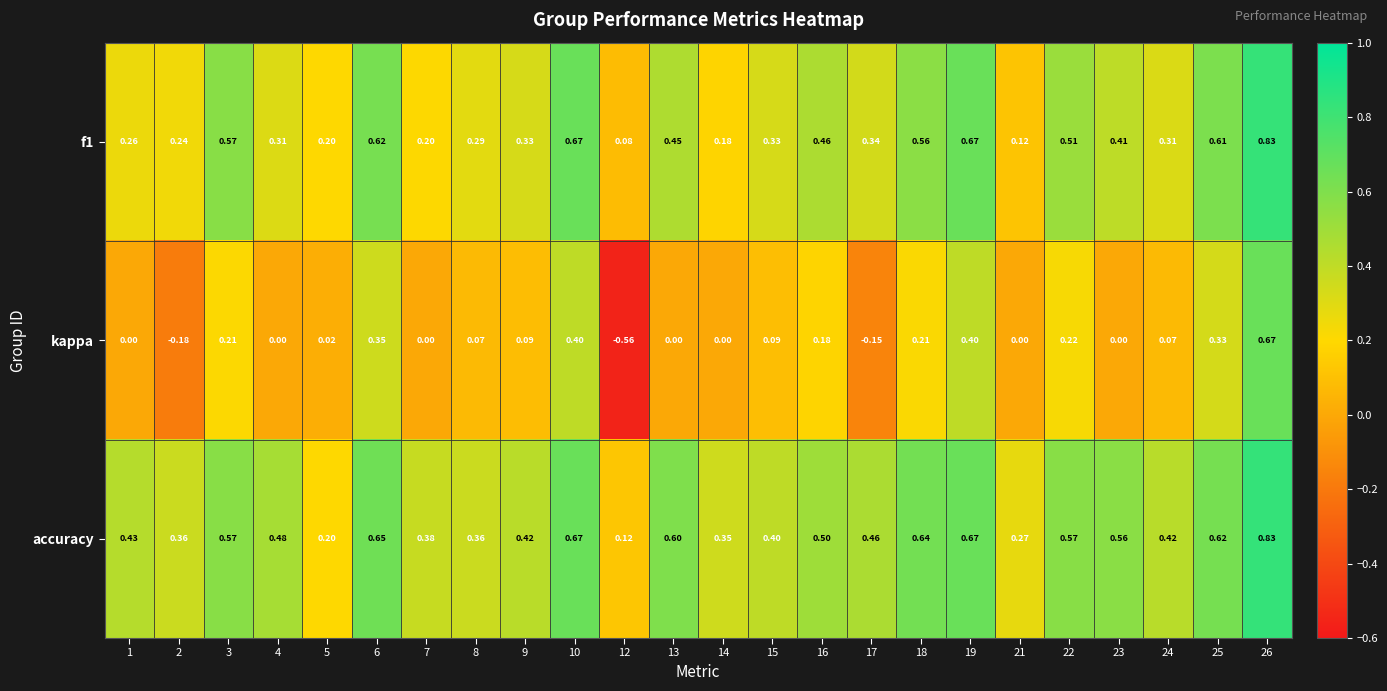

Which series changed the most between 13 and 19?

kappa